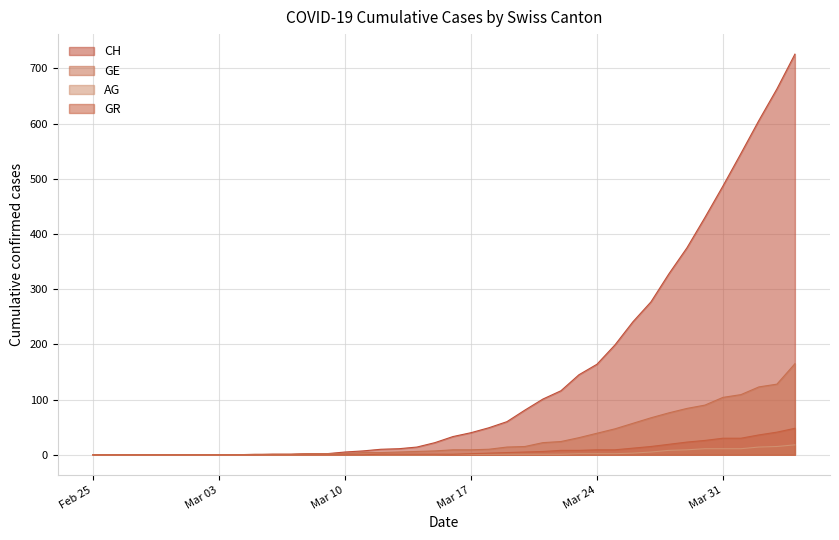

What position from the right is 2020-03-27?

9